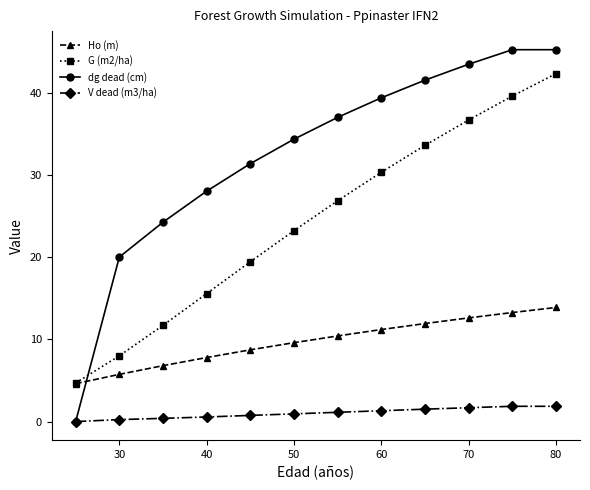

Which series has the largest total across all categories?

dg dead (cm)